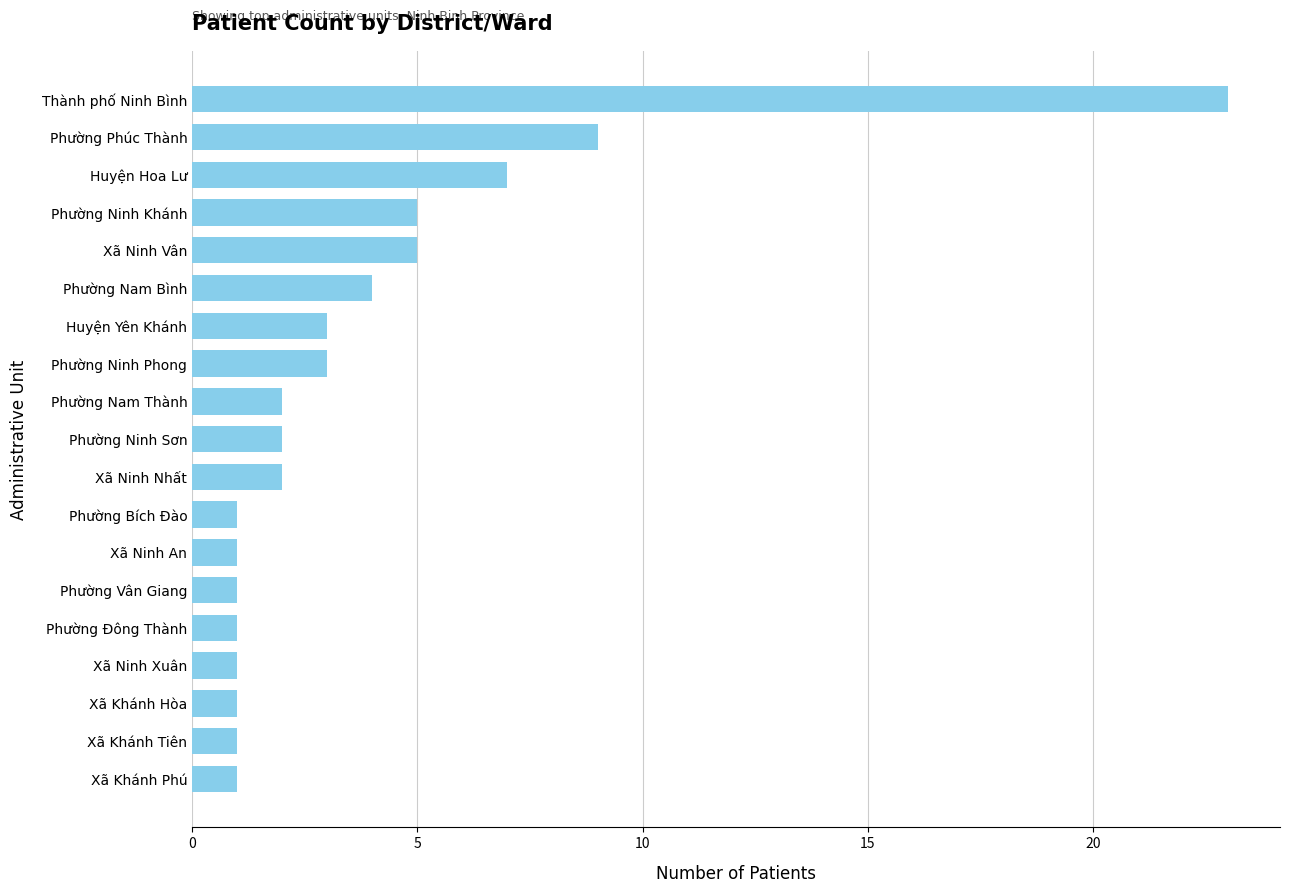

Read the value at Phường Phúc Thành.

9